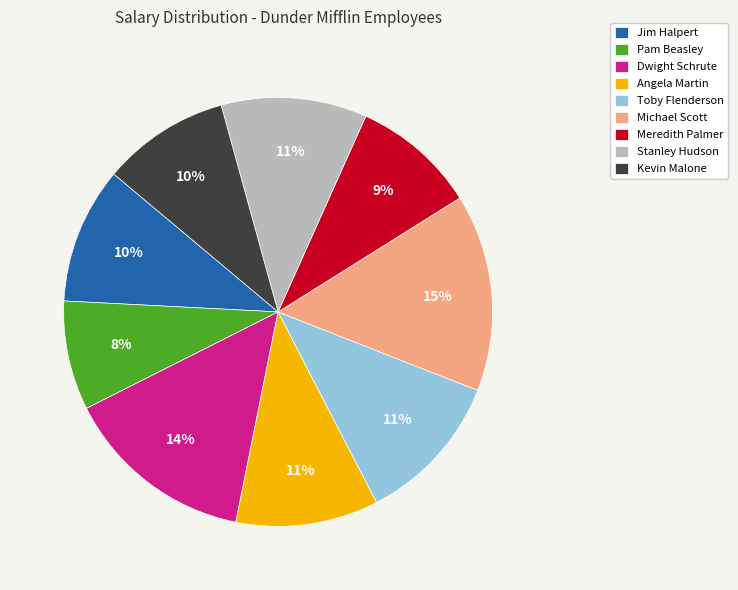

Combined, do Toby Flenderson and Stanley Hudson account for over 50%?

No